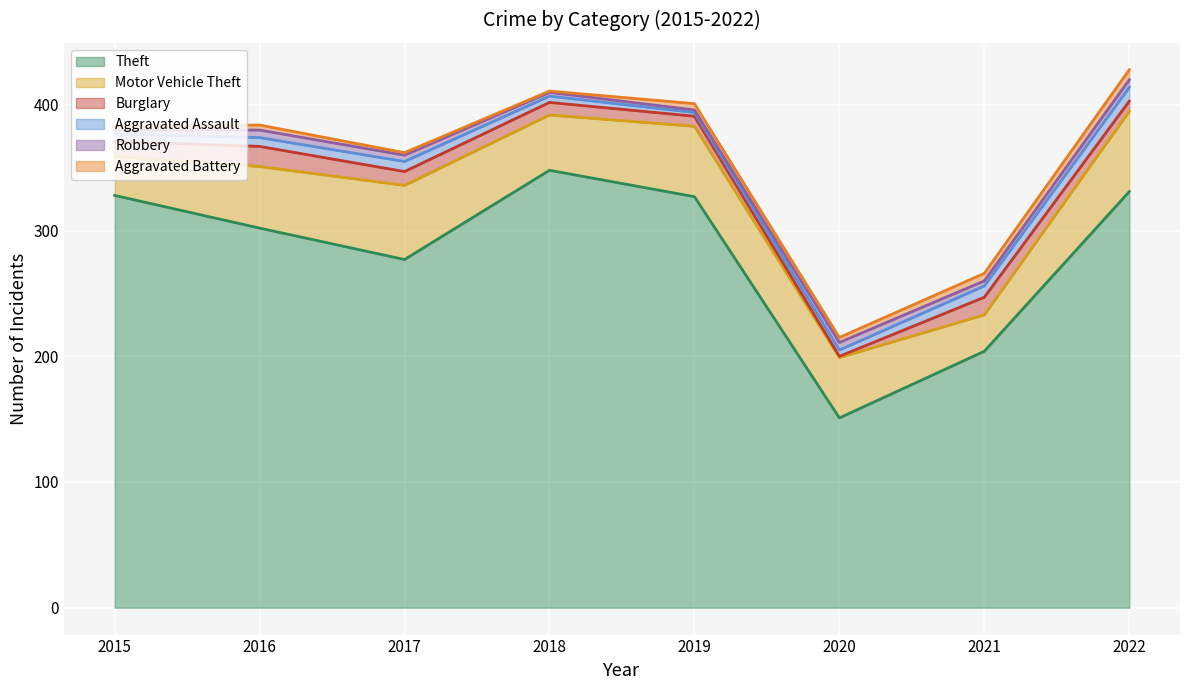

Between 2020 and 2016, which is larger?

2016